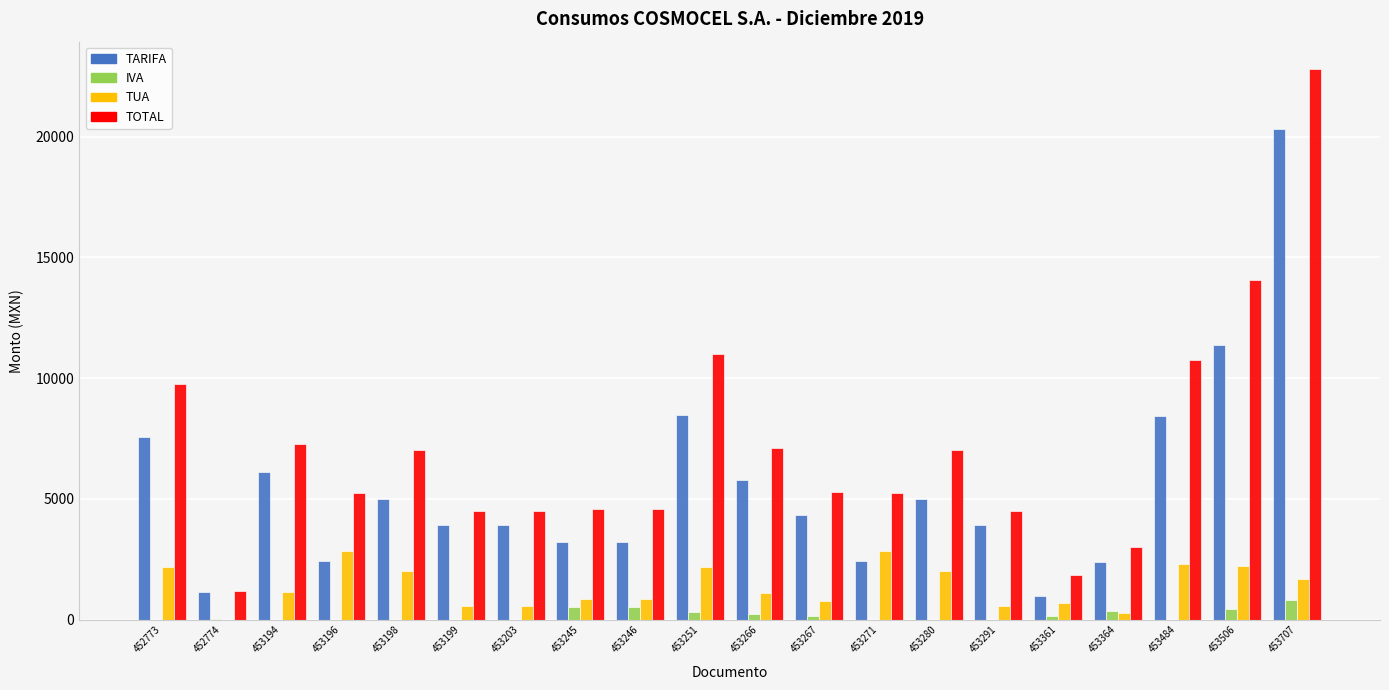

Which series changed the most between 453245 and 453707?

TOTAL